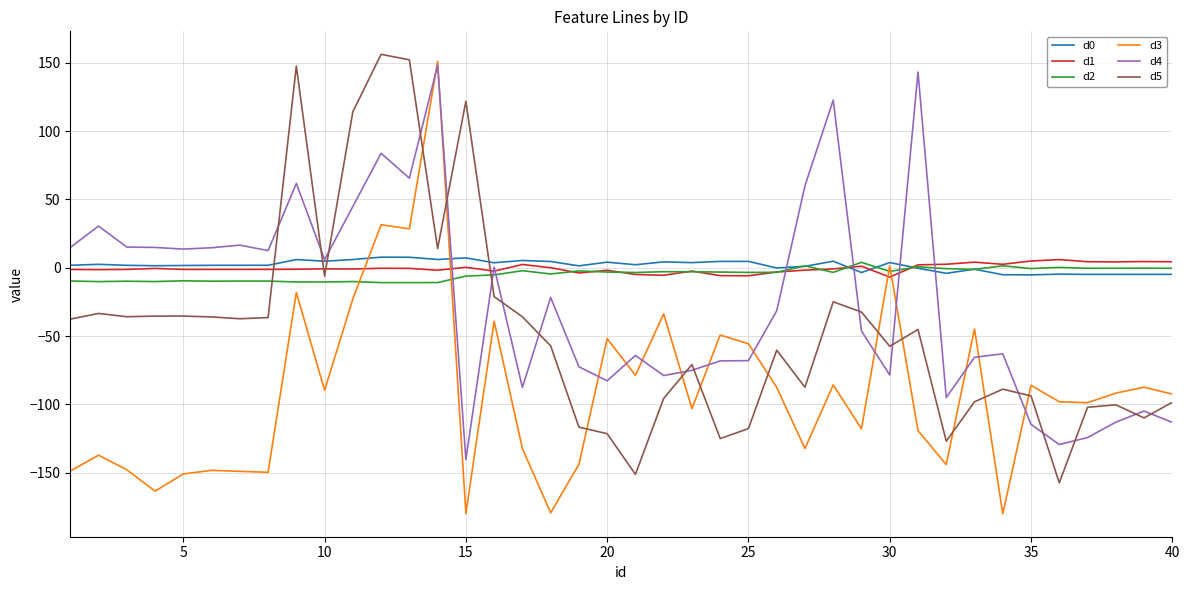

What is the lowest value of the d2 series?

-10.9